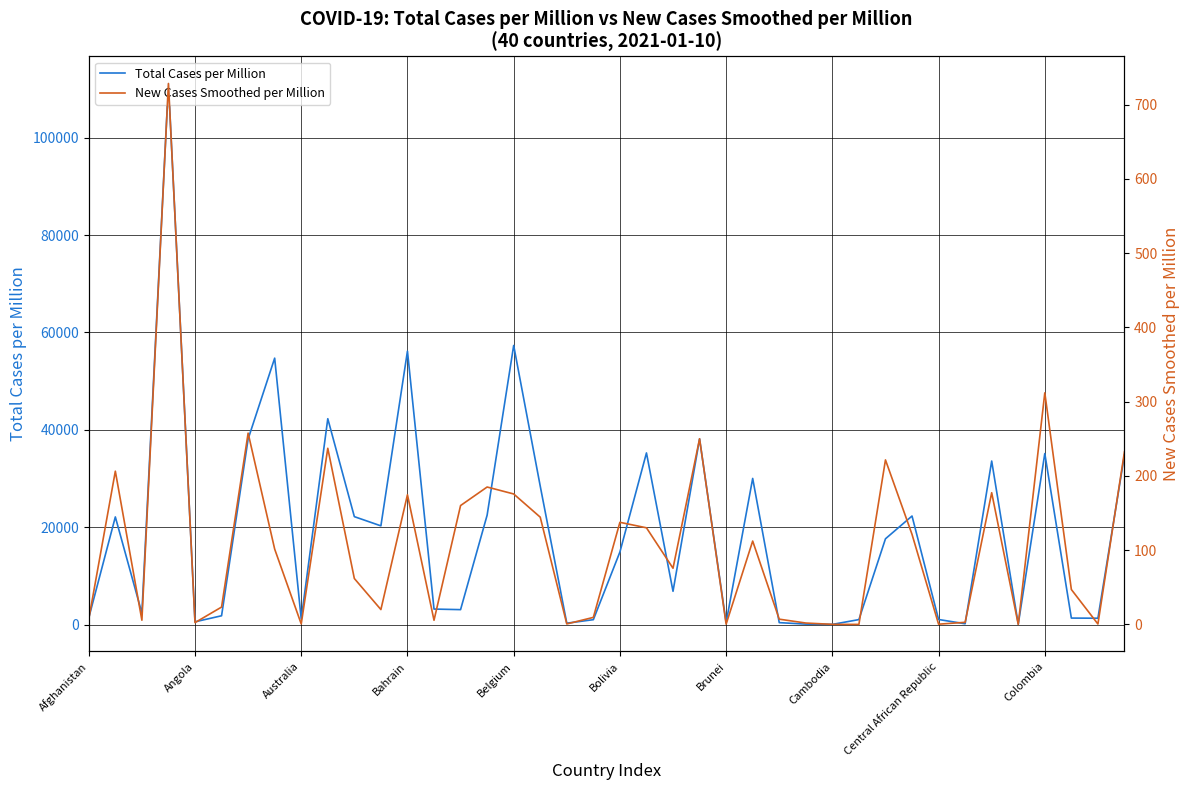

How many values in the Total Cases per Million series exceed 14897?

20